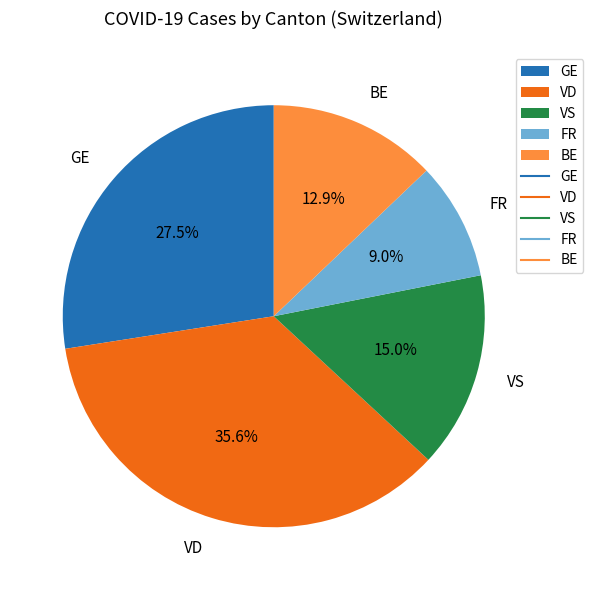

Rank the categories by value from highest to lowest.

VD, GE, VS, BE, FR